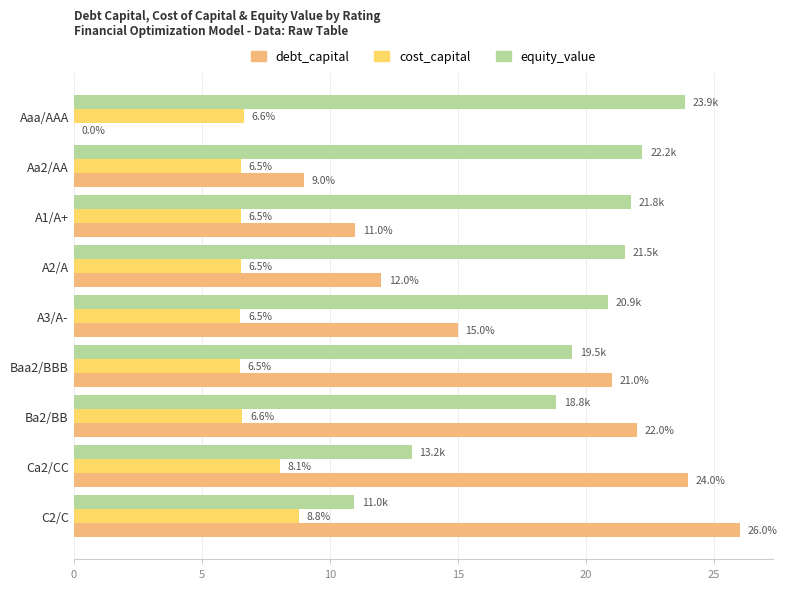

What is the sum of all cost_capital values?

62.6